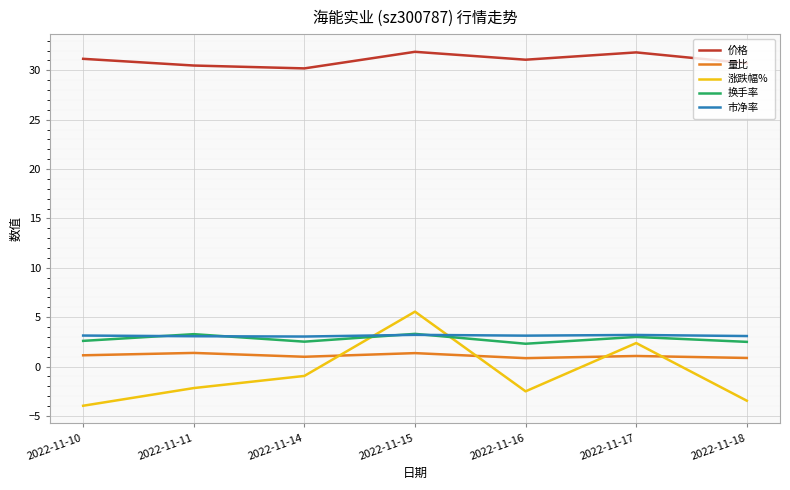

Is the value of 涨跌幅% at 2022-11-10 greater than the value of 换手率 at 2022-11-18?

No